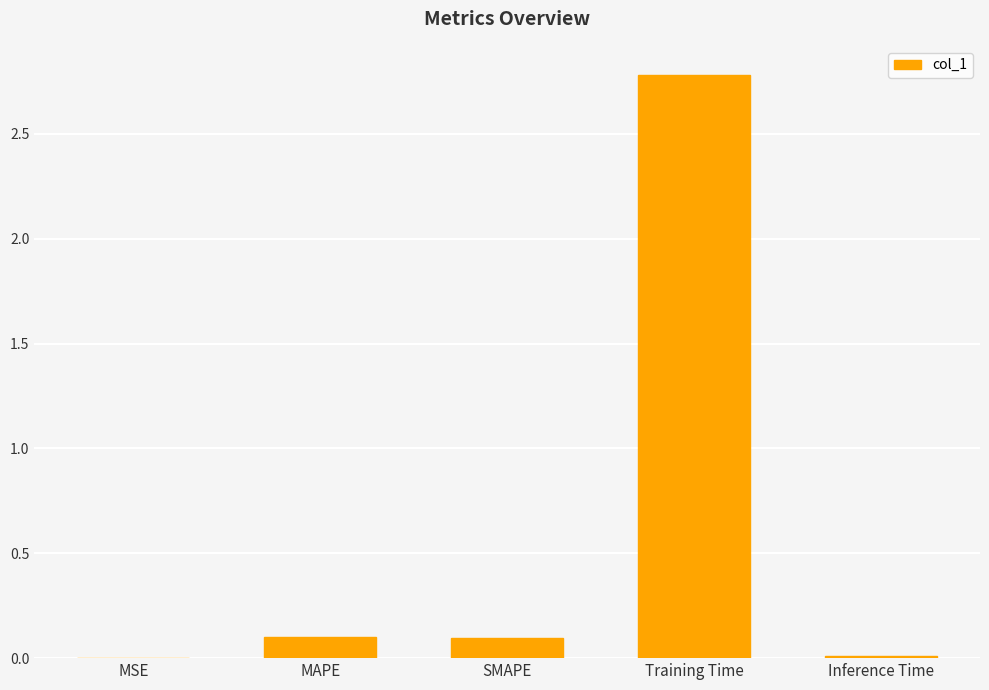

What is the greatest value displayed?

2.8